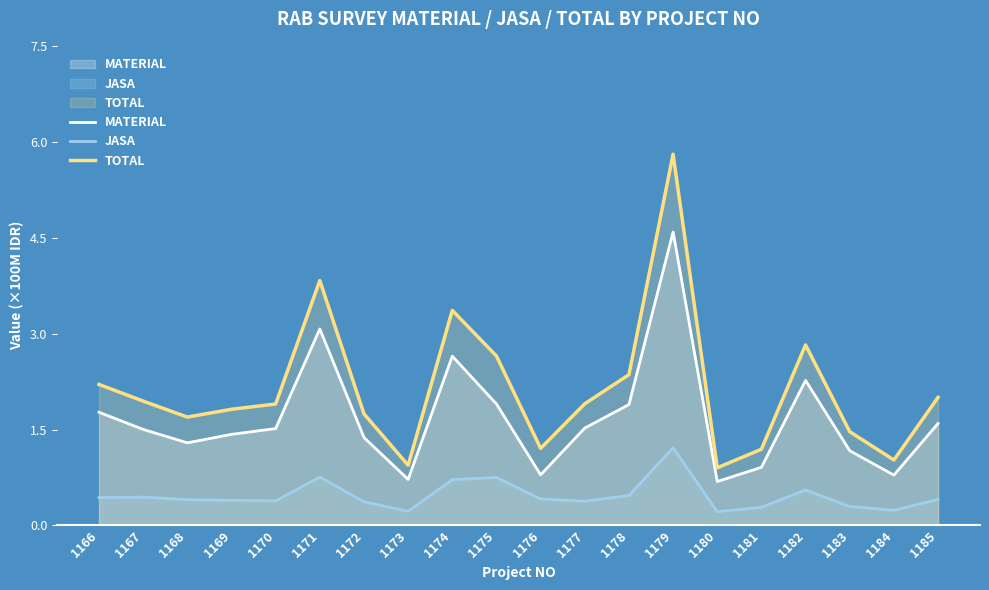

True or false: MATERIAL and TOTAL cross at least once.

False